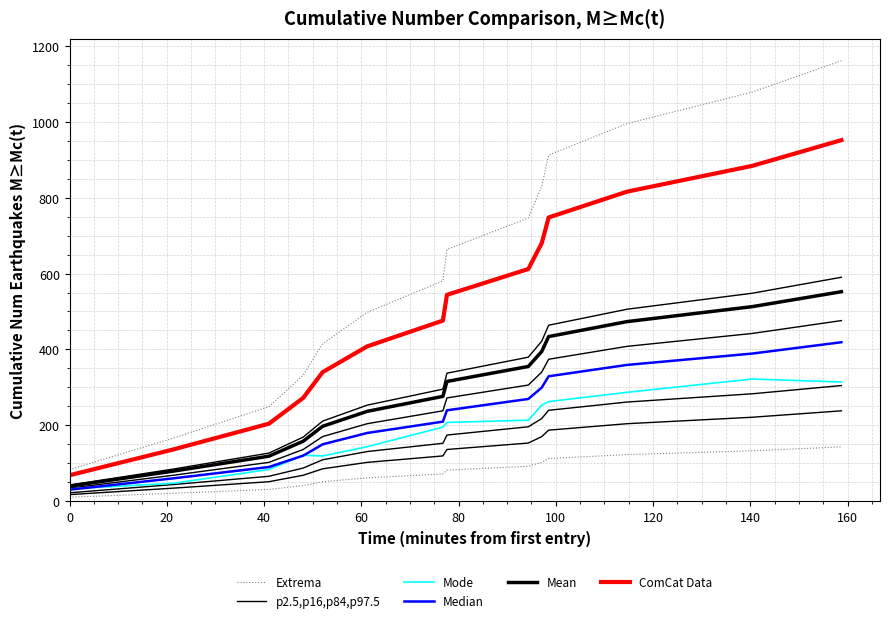

What position from the left is 120?

7